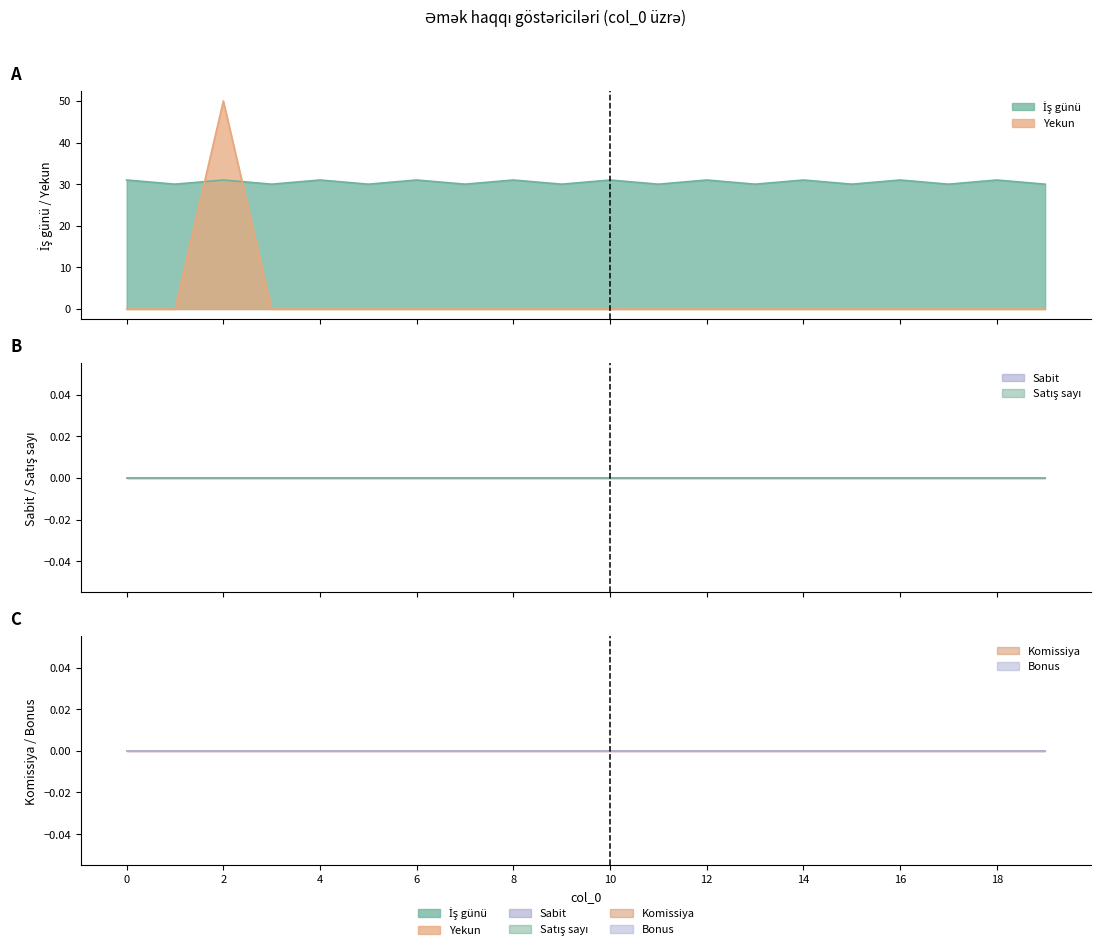

In İş günü, how many points are higher than both neighbors (excluding endpoints)?

9